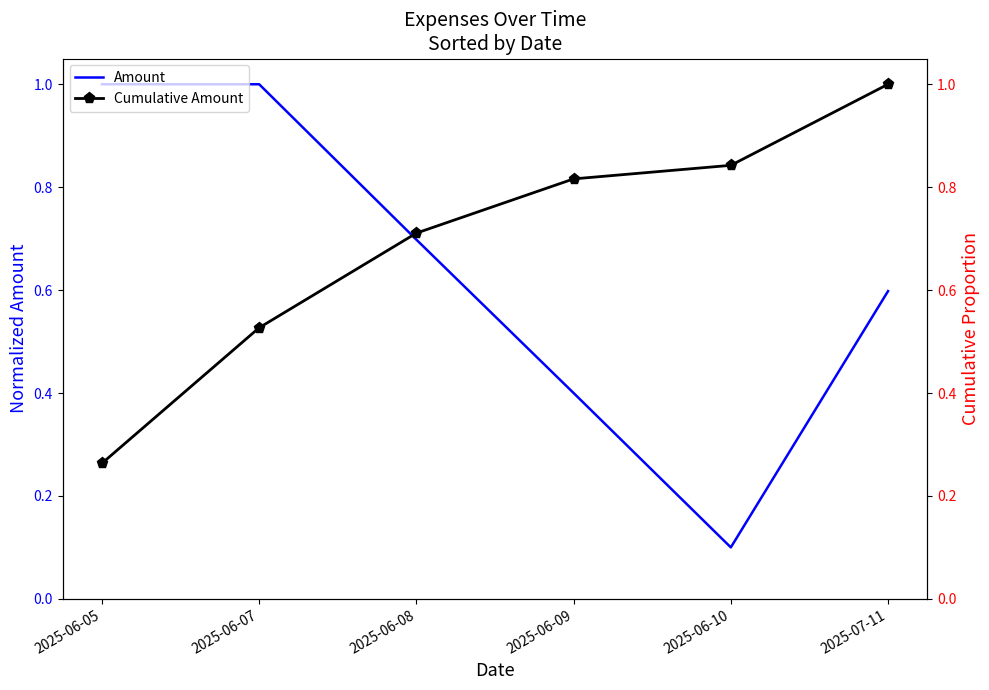

Which series has the widest spread of values?

Amount